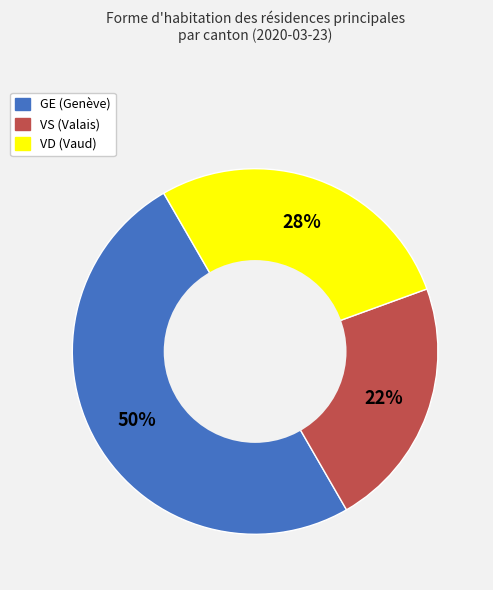

Rank the categories by value from lowest to highest.

VS, VD, GE